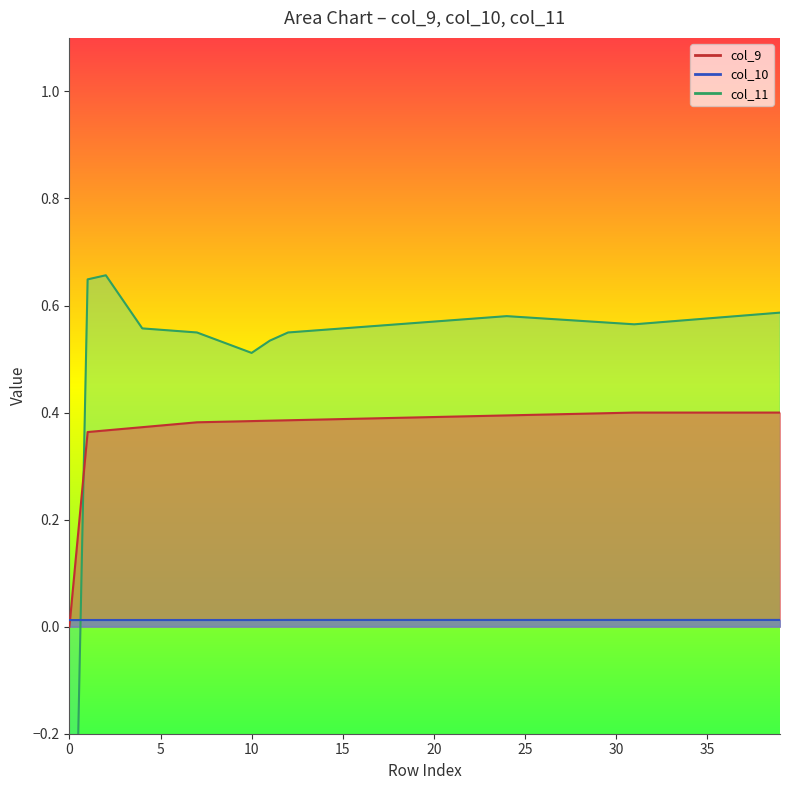

Is it true that col_10 equals 0.0 at 27?

True